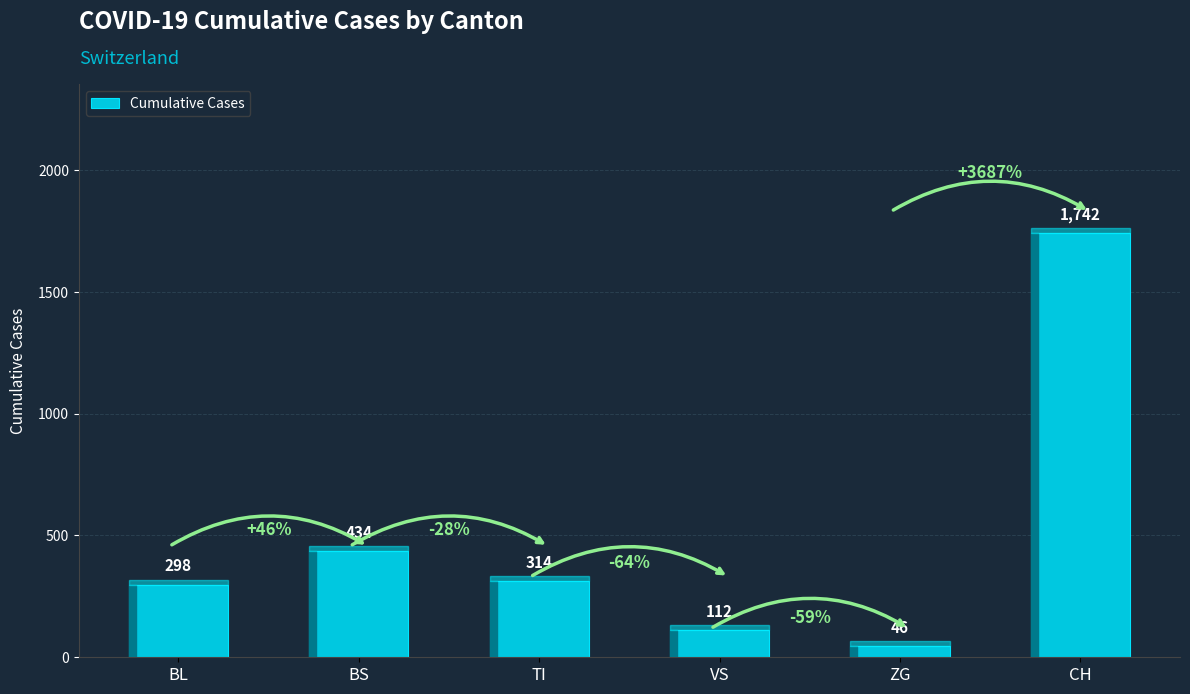

Rank the categories by value from highest to lowest.

CH, BS, TI, BL, VS, ZG